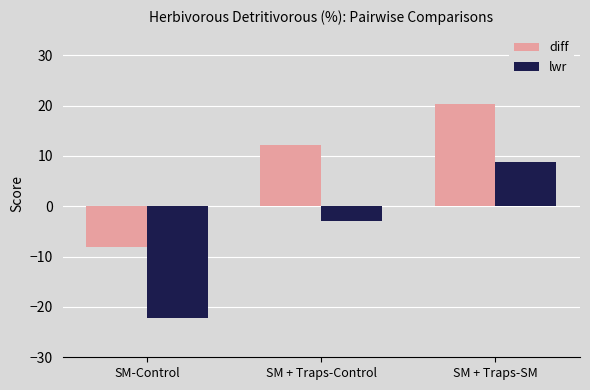

How many data points does each series have?

3